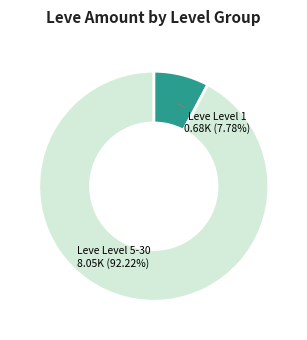

Rank the categories by value from highest to lowest.

Leve Level 5-30, Leve Level 1